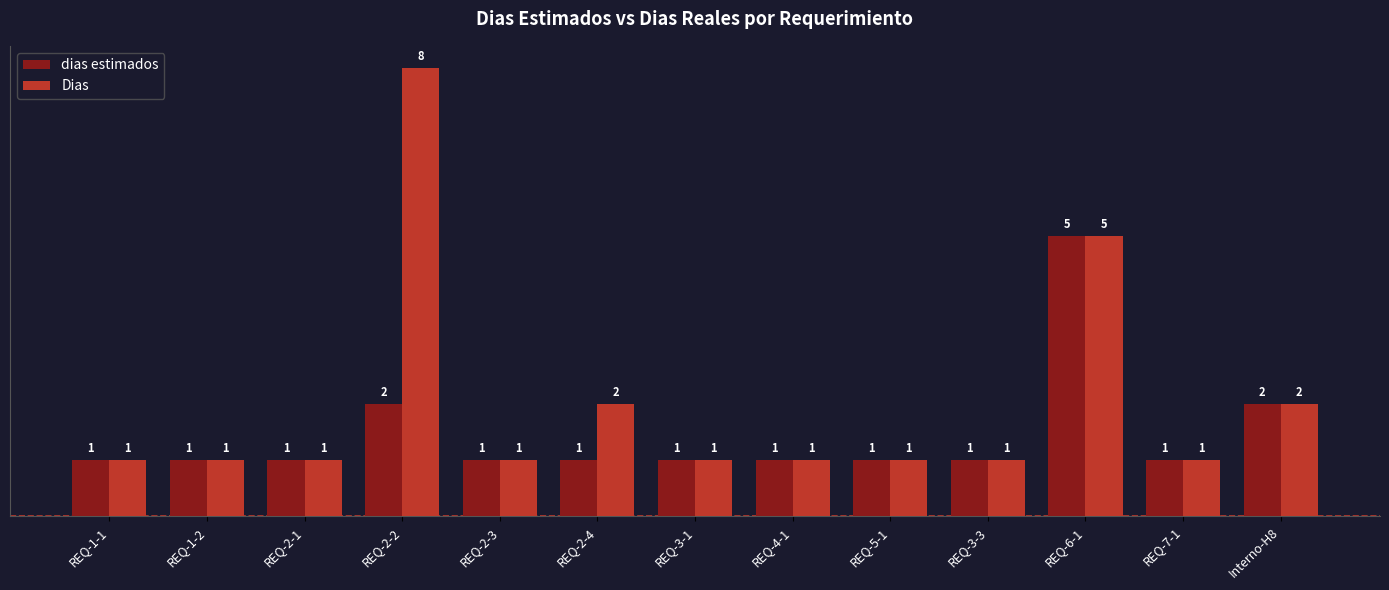

What is the maximum value for dias estimados?

5